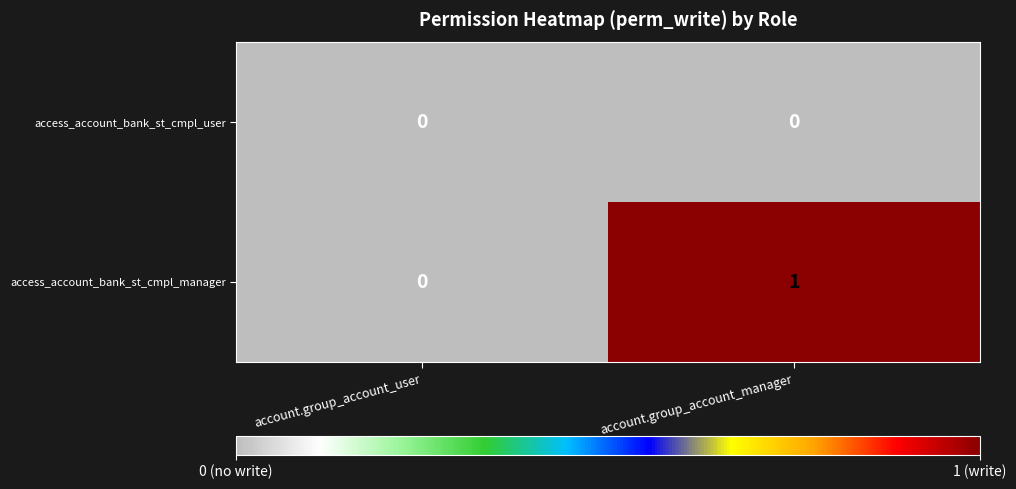

Reading left to right, list all the values displayed in this chart.

access_account_bank_st_cmpl_user: 0	0
access_account_bank_st_cmpl_manager: 0	1